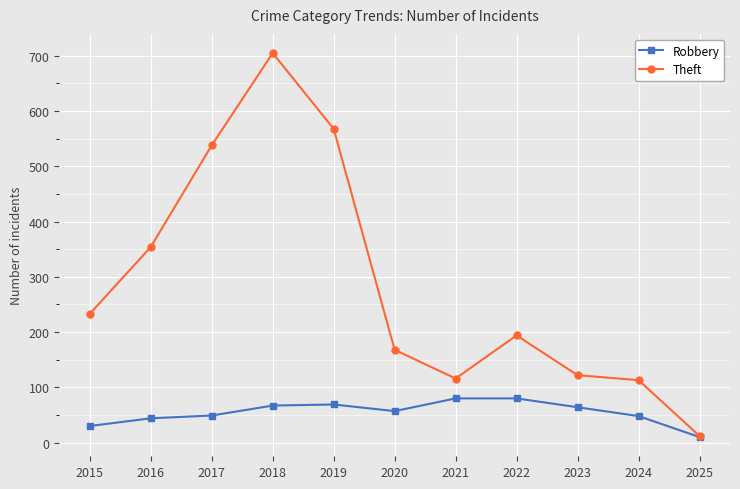

Which category has the lowest value in the Theft series?

2025